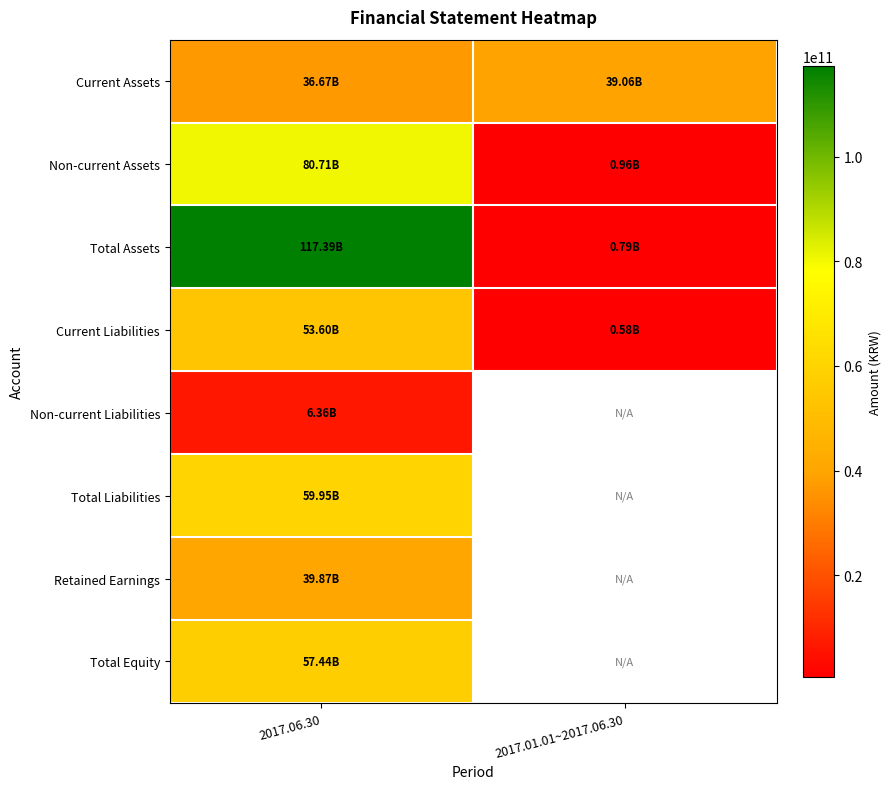

The Current Assets series shows 14065150707.6 at 2017.06.30. True or false?

False